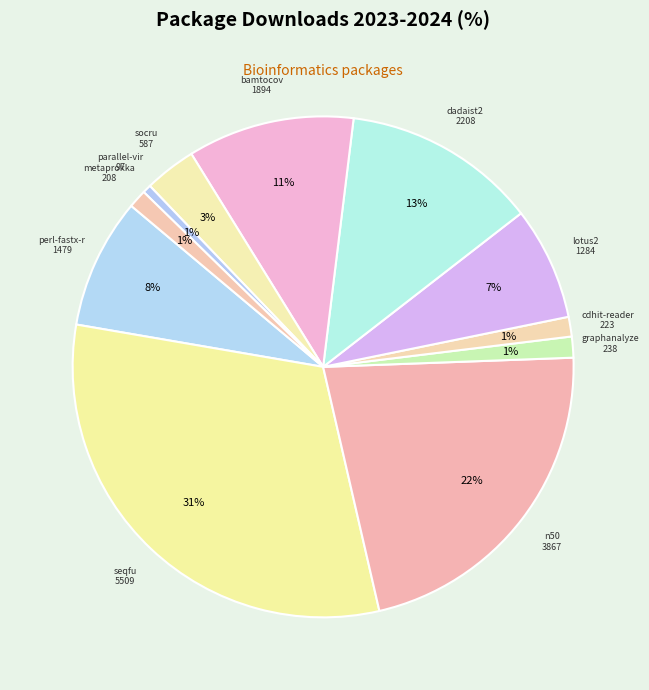

Rank the categories by value from highest to lowest.

seqfu, n50, dadaist2, bamtocov, perl-fastx-reader, lotus2, socru, graphanalyzer, cdhit-reader, metaprokka, parallel-virfinder